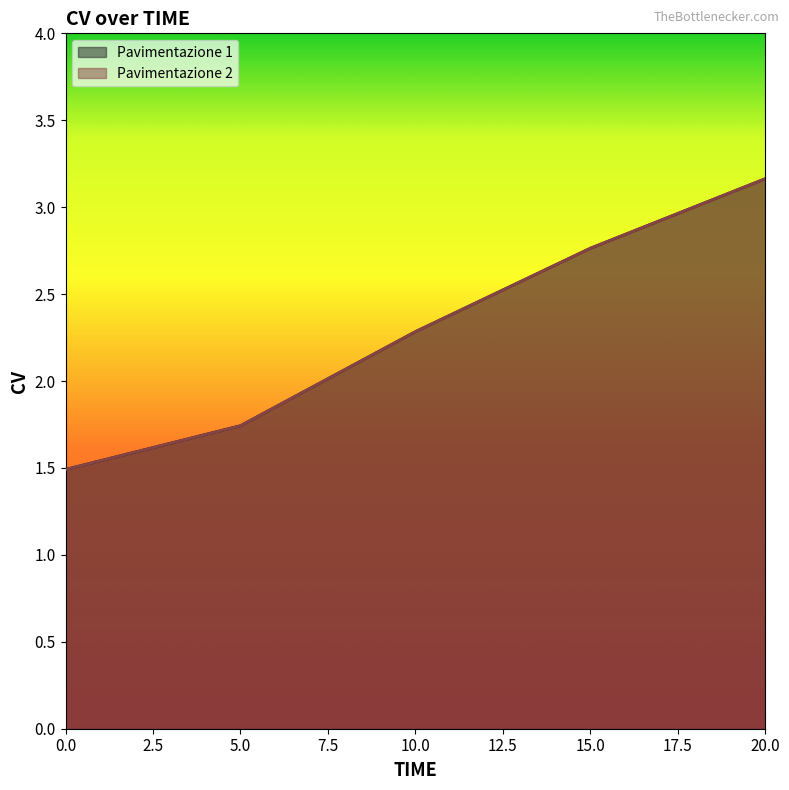

What is the sum of the Pavimentazione 1 values at 10 and 5?

4.0